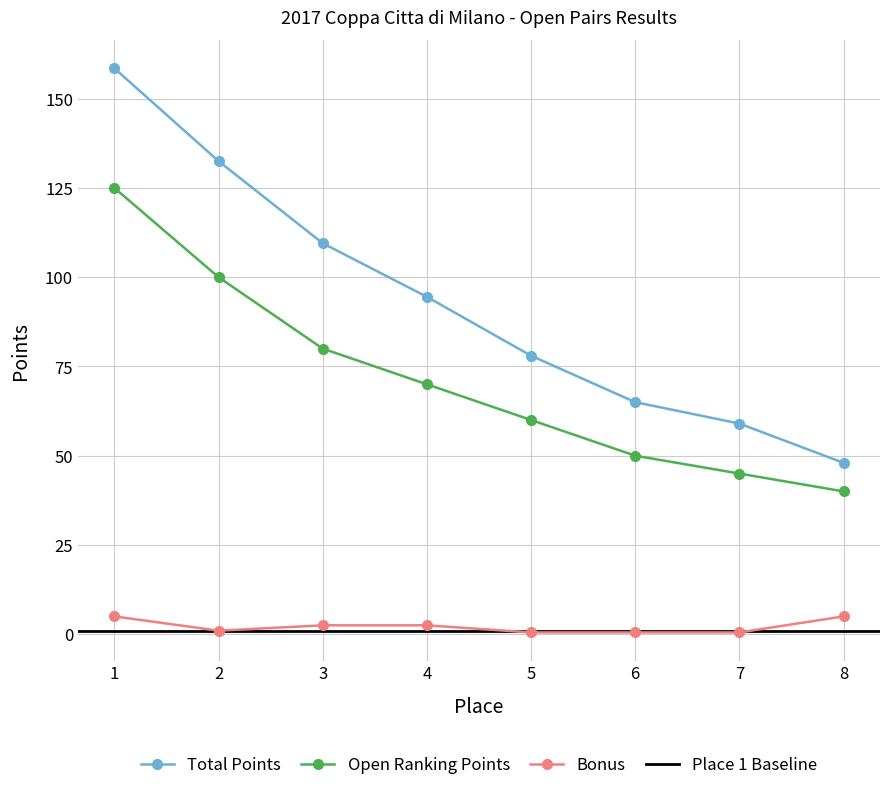

True or false: Open Ranking Points has more than 0 interior local peaks.

False